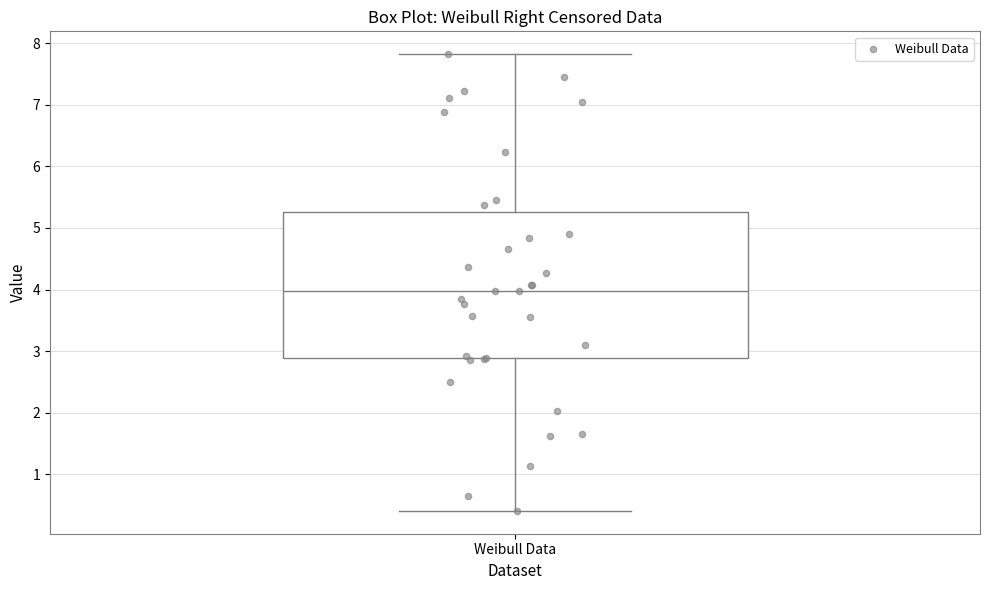

Read this box plot against the y-axis: the position of the median line, the range covered by the box, and the ends of both whiskers. The values are not printed on the chart, so give them approximately, as read against the axis.

median 4.0, box 2.9 to 5.3, whiskers 0.4 to 7.8